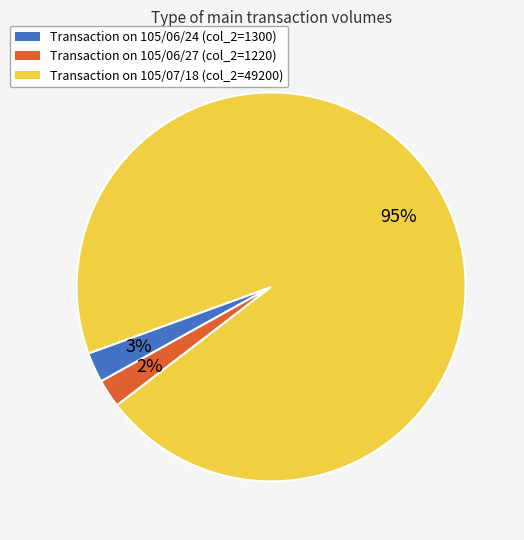

To the nearest percent, what is the difference between the largest and smallest slice percentages?

93%